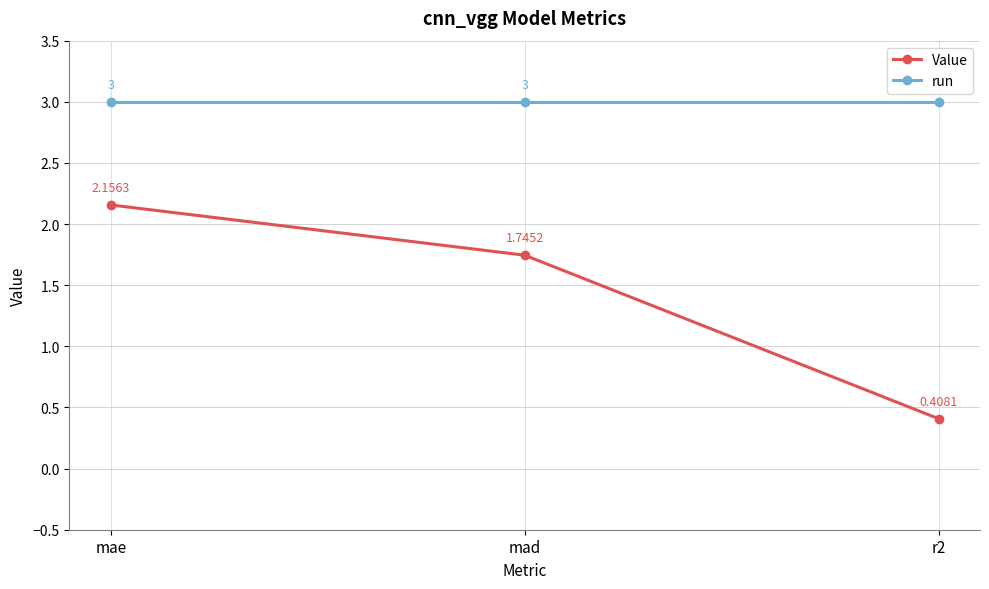

Is this an area chart (filled region under the line)?

No